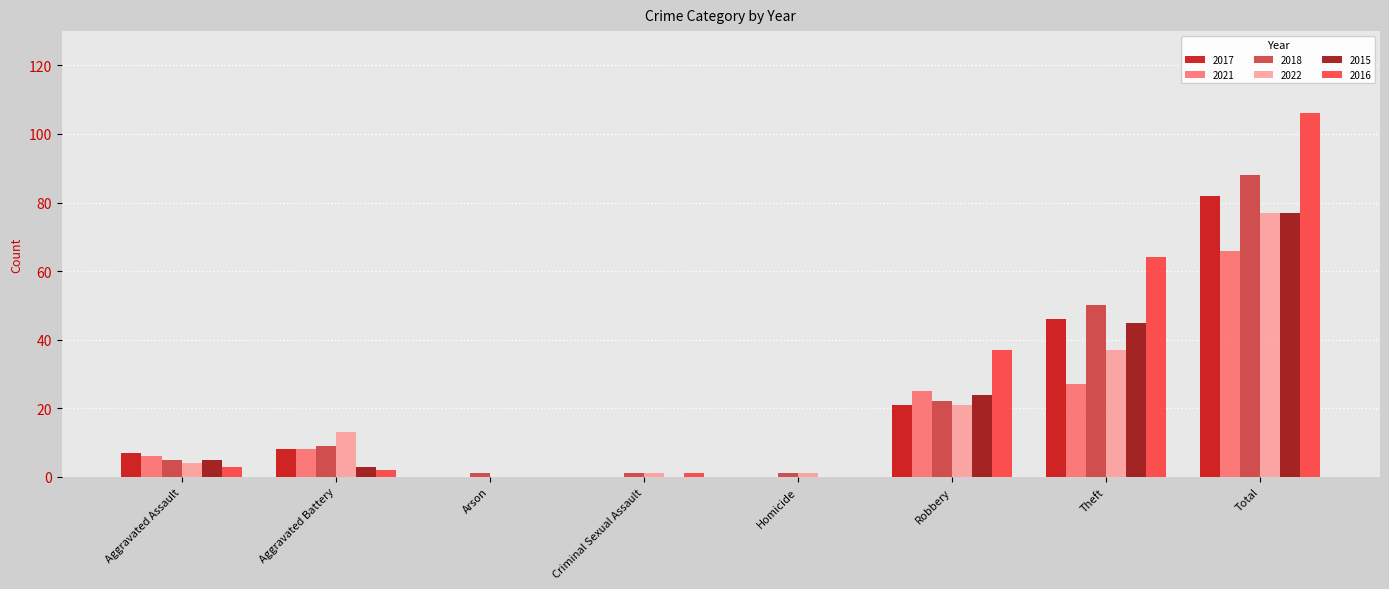

What is the sum of the 2018 values at Aggravated Assault and Criminal Sexual Assault?

6